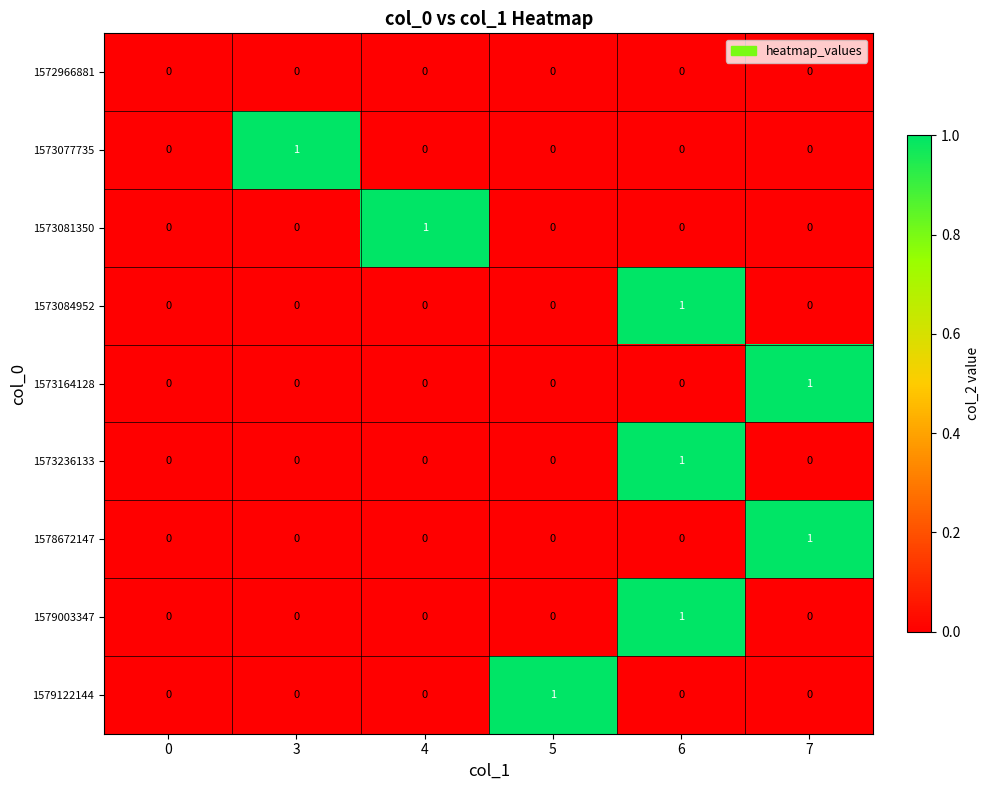

At which category is the sum across all series the highest?

6